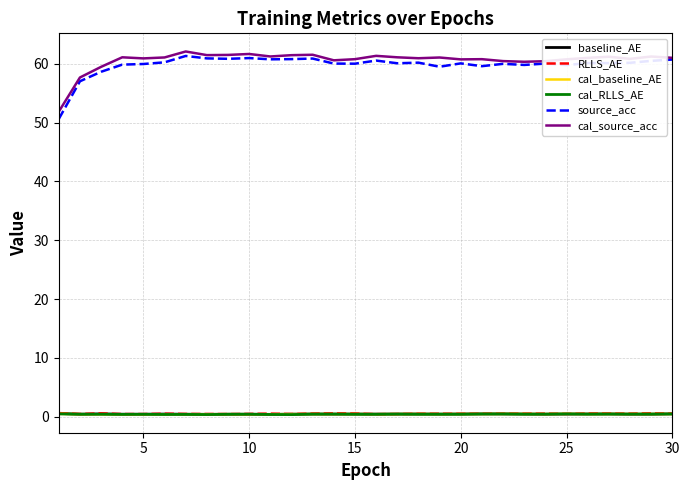

Which series has the largest range (max minus min)?

source_acc